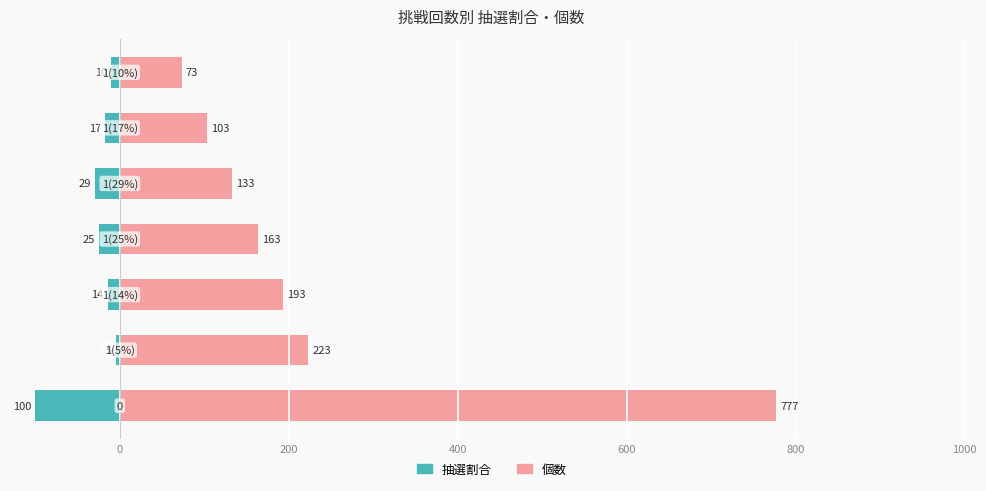

At 800, list the series in order from smallest to largest.

抽選割合, 個数